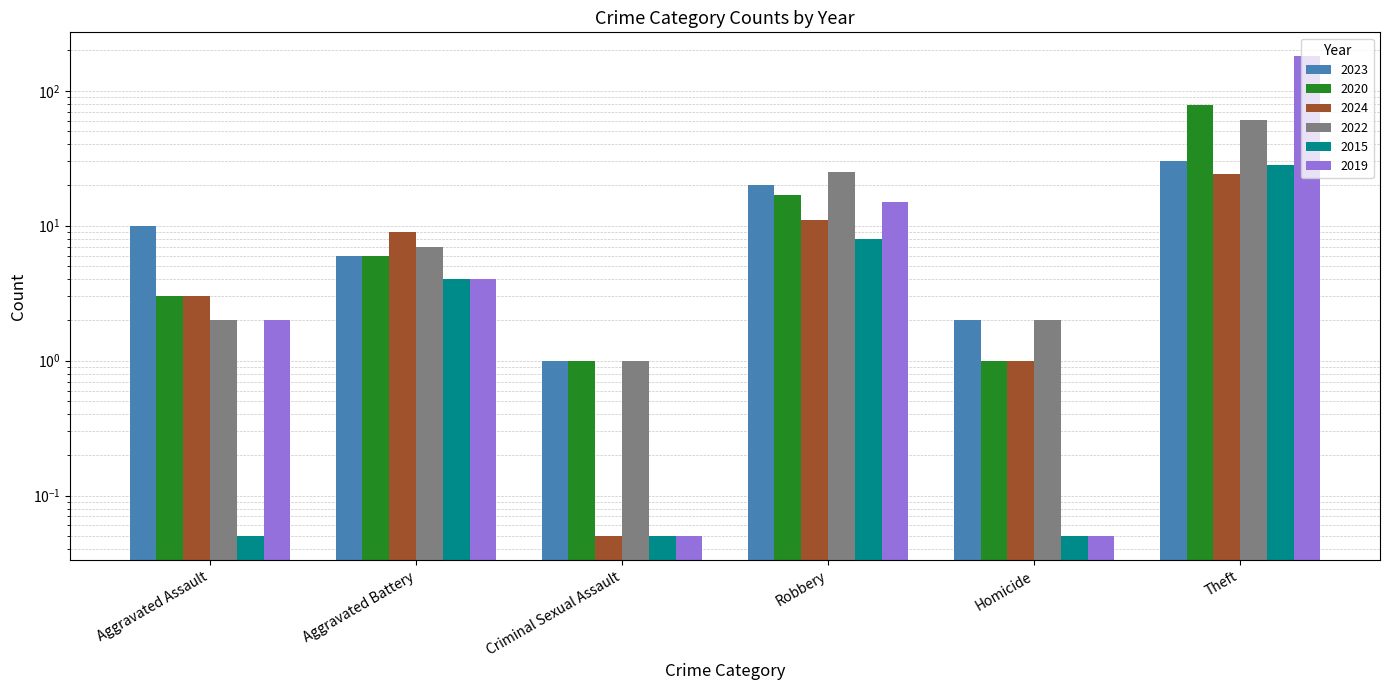

What is the lowest value of the 2020 series?

1.0